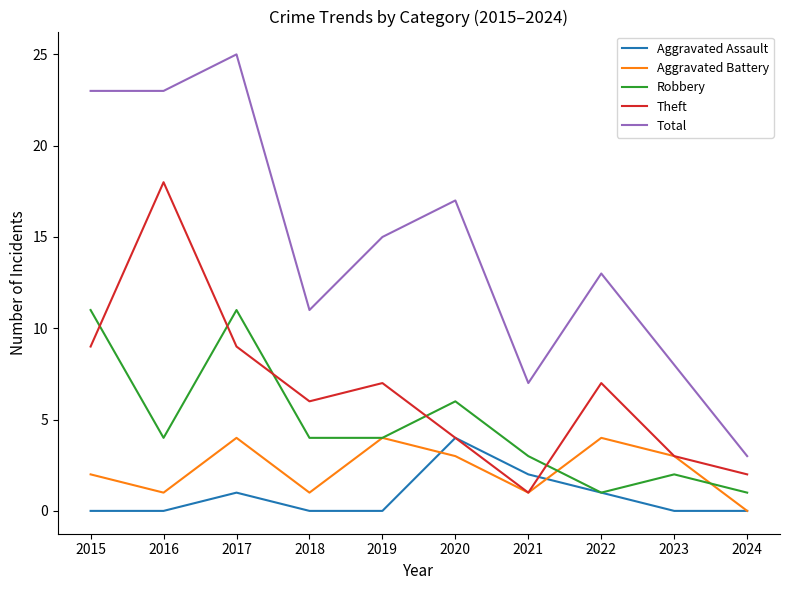

Is it true that Robbery equals 3 at 2021?

True